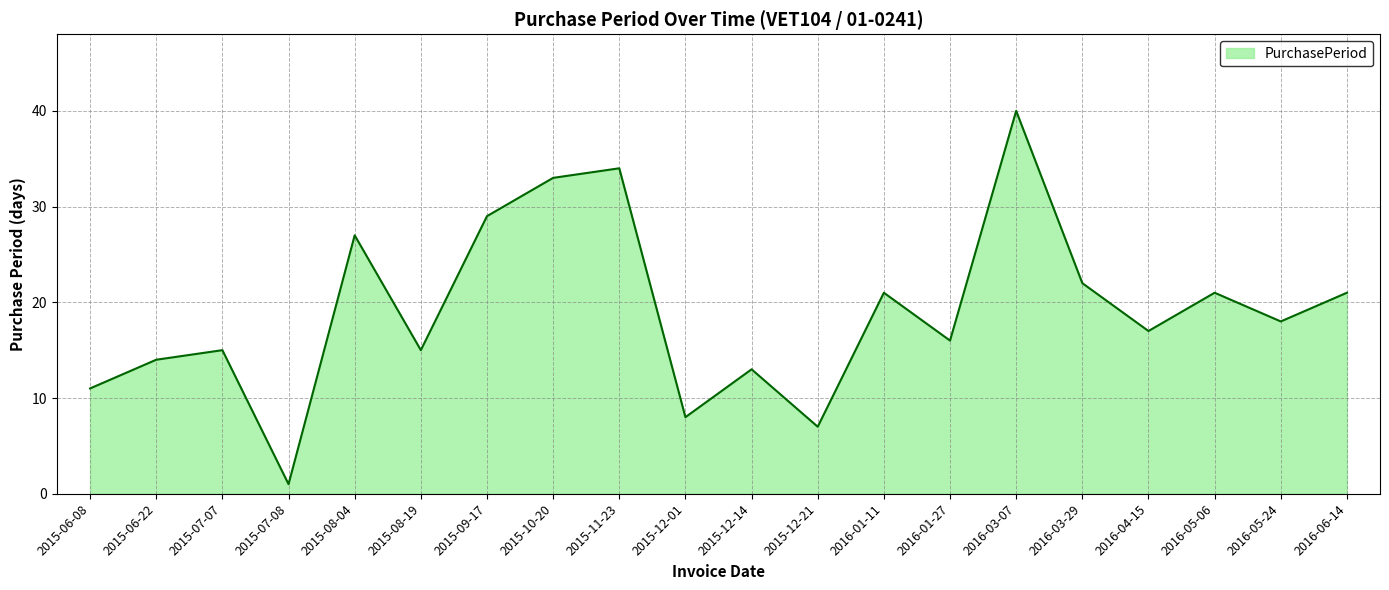

True or false: the data shows 15 at 2015-07-07.

True